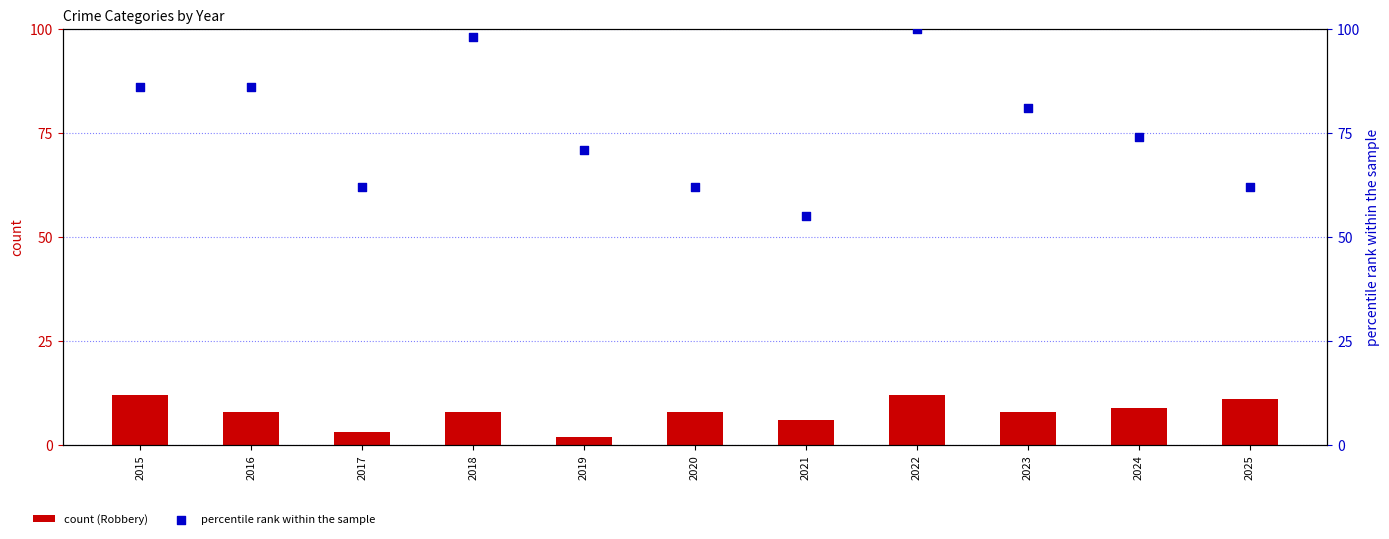

What is the total value across all series at 2016?

94